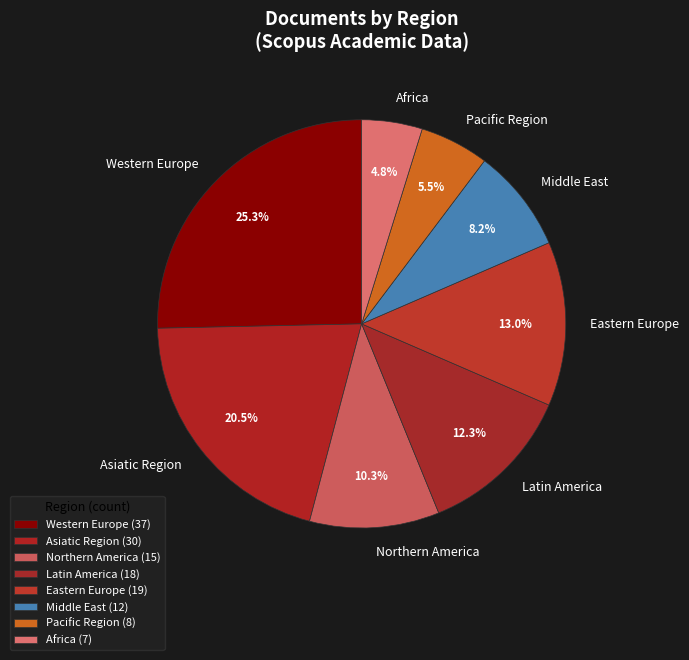

Is there a majority slice in this chart?

No